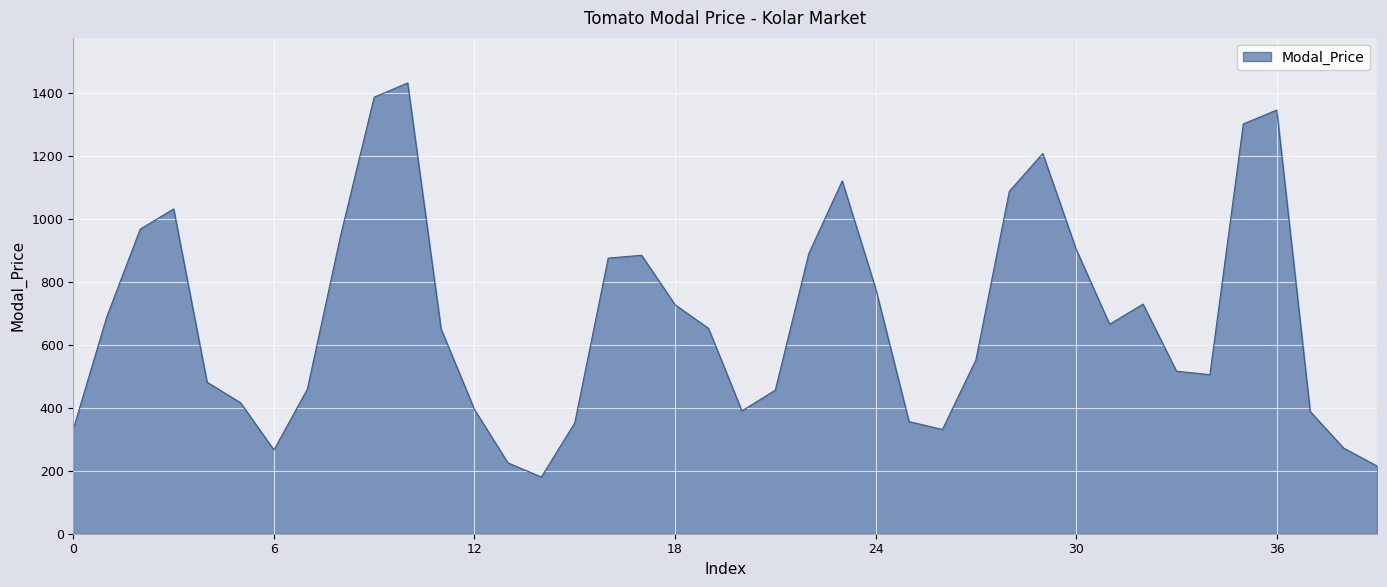

What is the maximum value shown in the chart?

1431